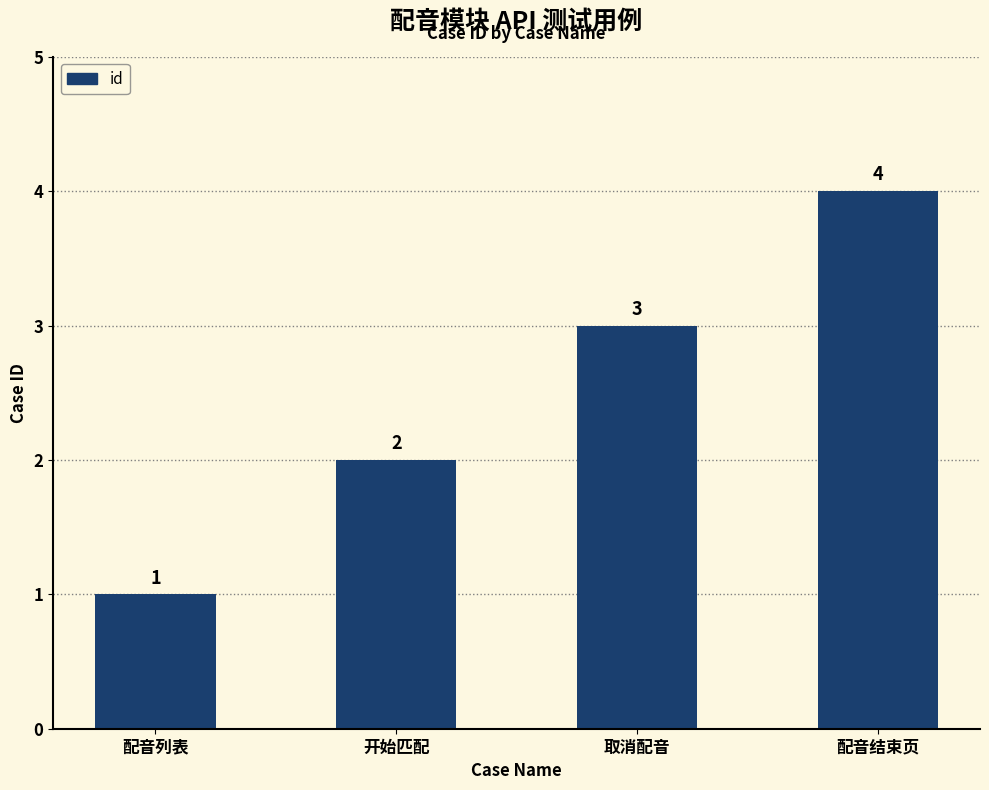

How many values are below 3?

2